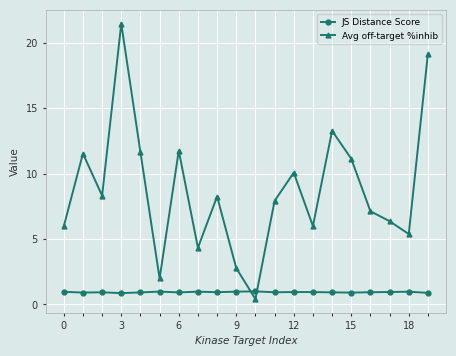

True or false: JS Distance Score has more than 0 points higher than both neighbors.

True